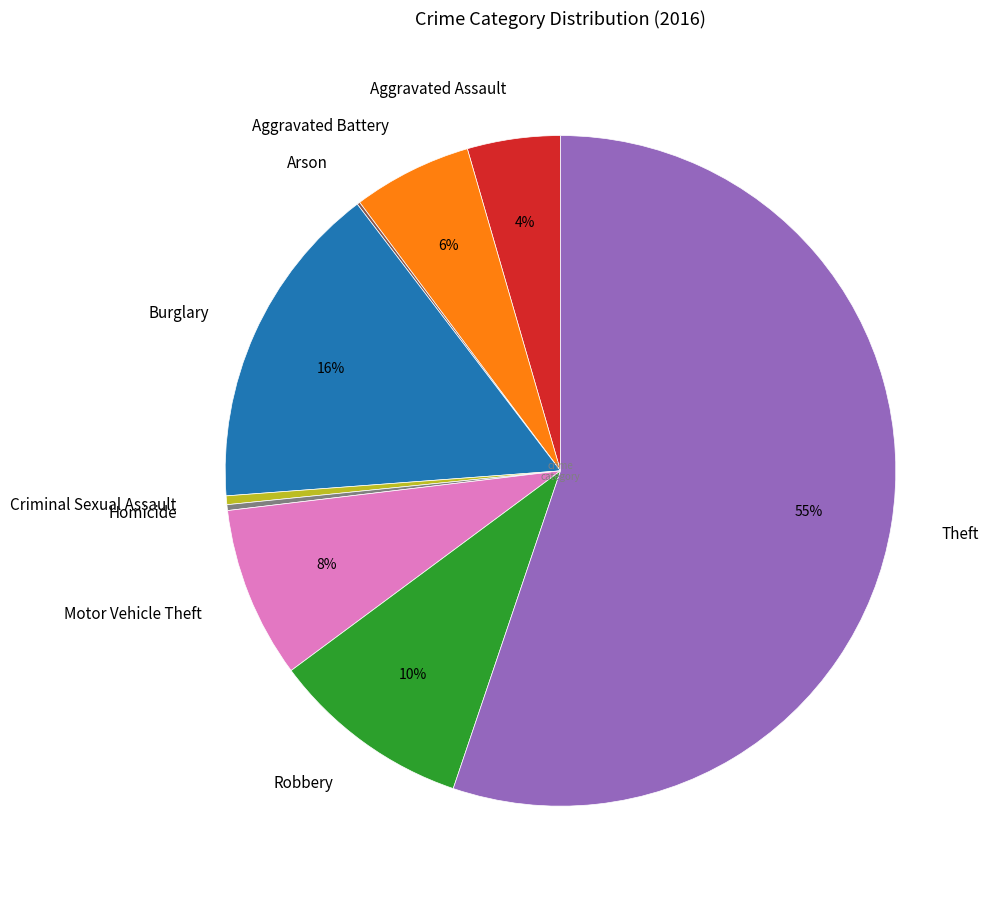

Which slice is the largest?

Theft